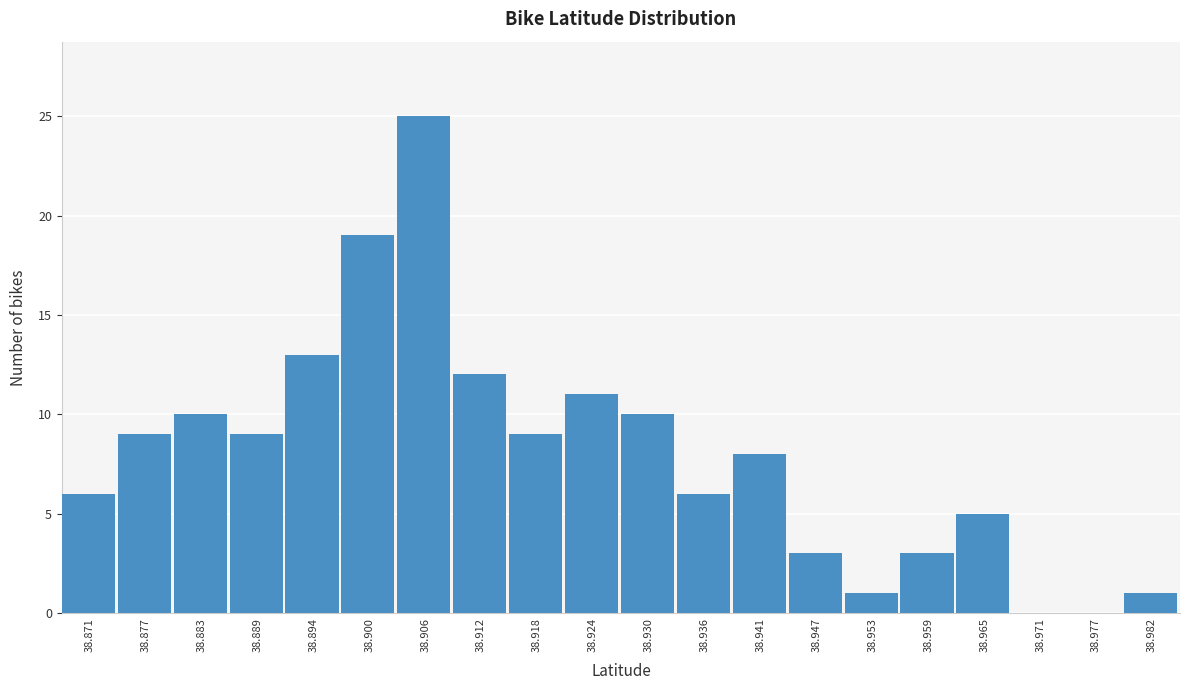

Reading right to left, list all the values displayed in this chart.

38.982=1	38.977=0	38.971=0	38.965=5	38.959=3	38.953=1	38.947=3	38.941=8	38.936=6	38.930=10	38.924=11	38.918=9	38.912=12	38.906=25	38.900=19	38.894=13	38.889=9	38.883=10	38.877=9	38.871=6